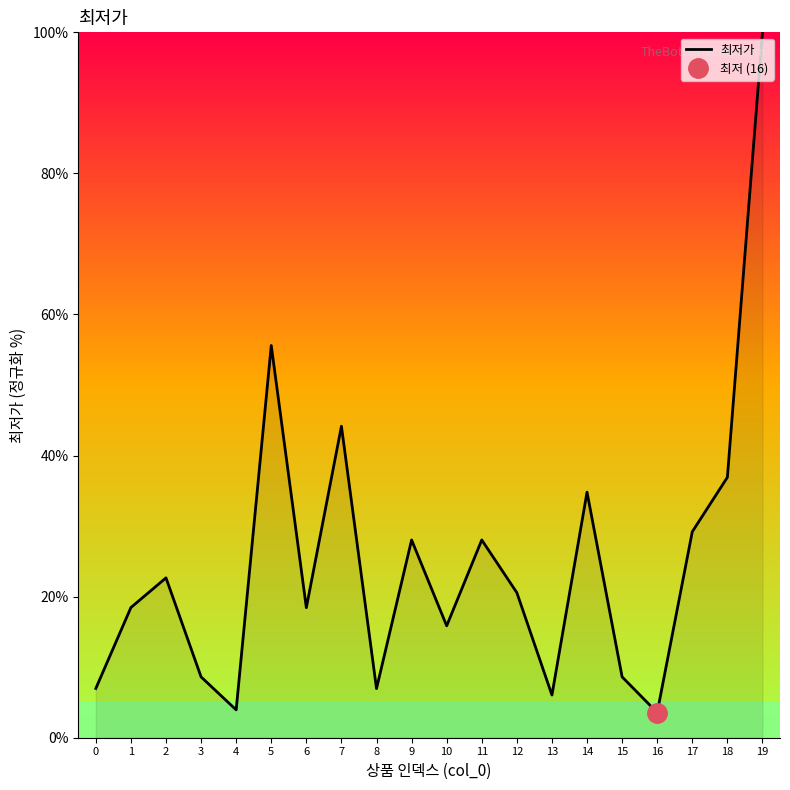

What is the change in value from 0 to 1?

+11.5